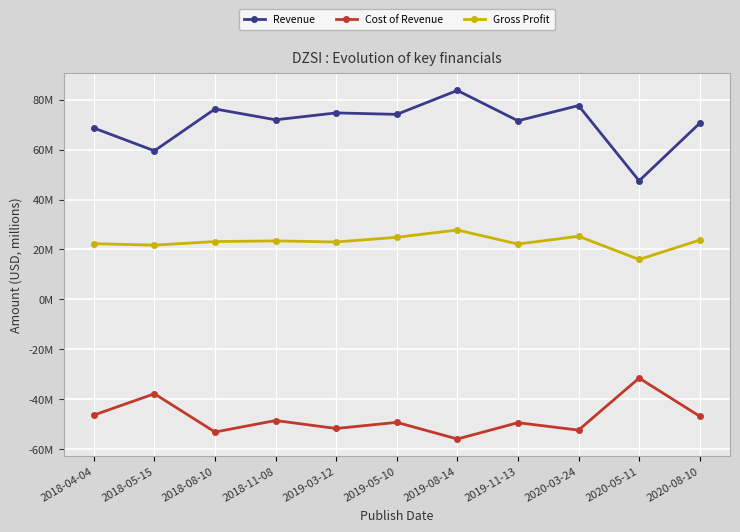

At which category does Gross Profit reach its first local valley?

2018-05-15